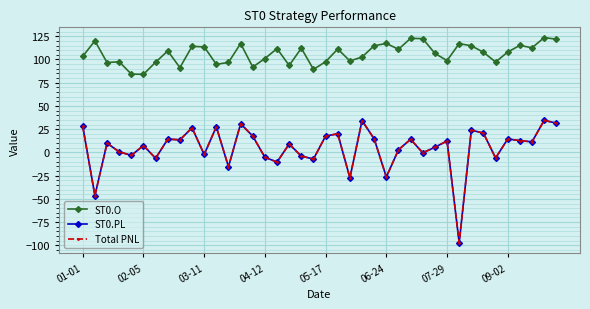

Where does the Total PNL series first go above 11?

01-01